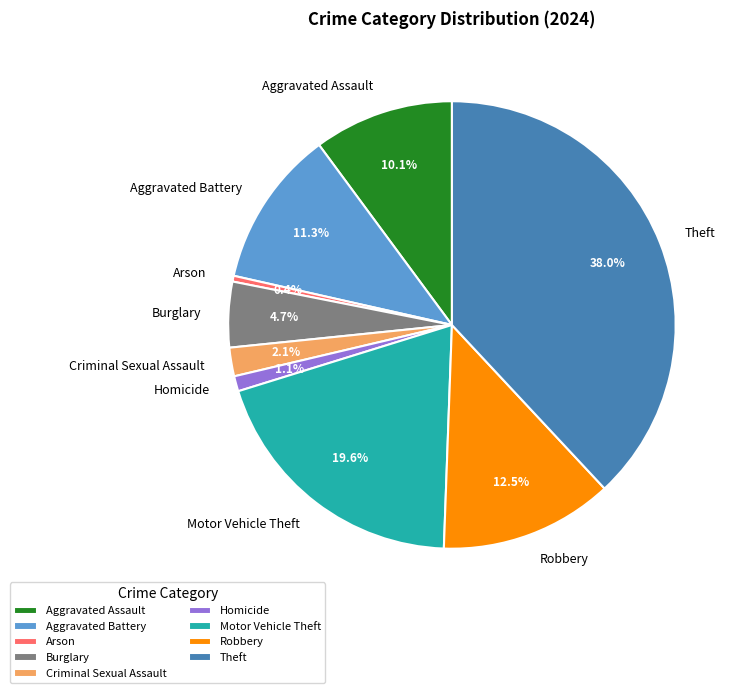

How many slices are in this pie chart?

9